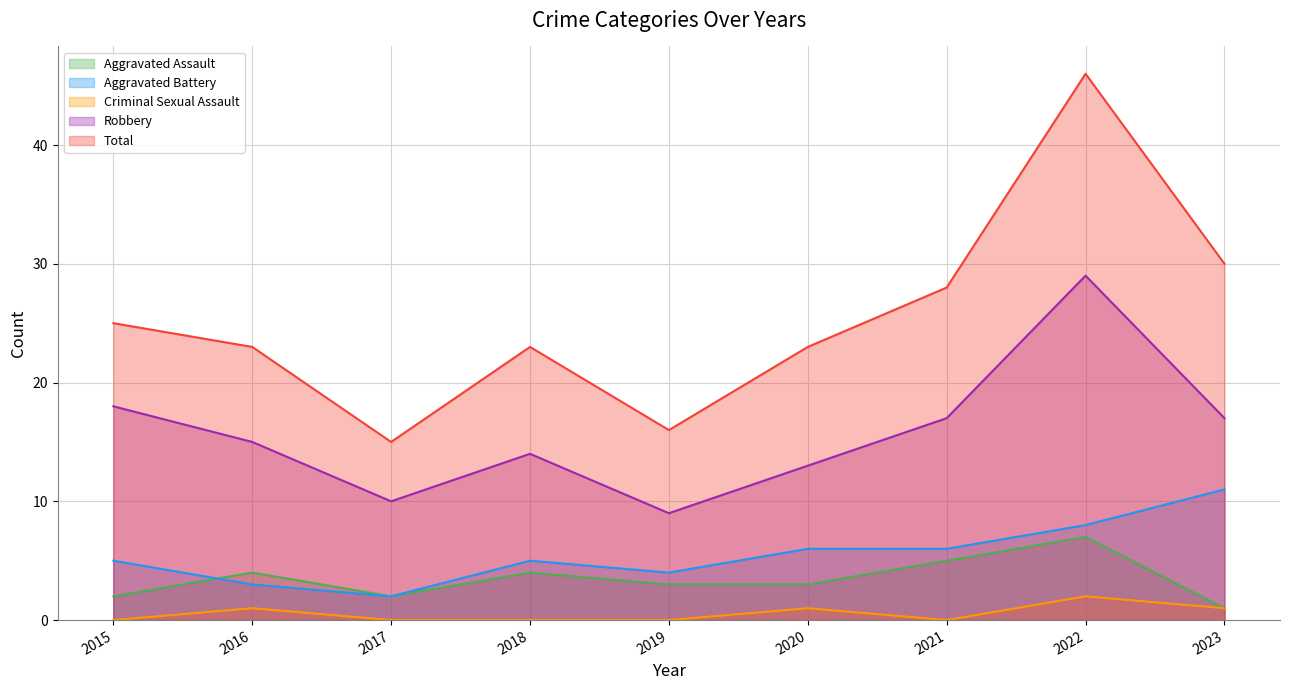

The value of Criminal Sexual Assault at 2020 is 1. True or false?

True